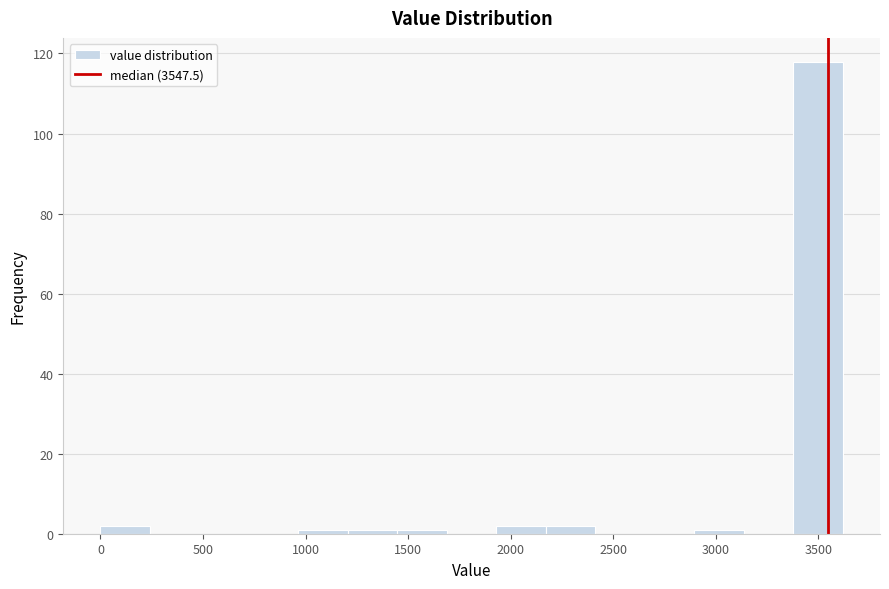

Reading left to right, list every bar in this chart as the range it spans on the x-axis followed by its height. Neither the bar edges nor the heights are printed on the chart, so give them approximately, as read against the axes.

0 to 250: 2
250 to 500: 0
500 to 700: 0
700 to 950: 0
950 to 1200: under 2
1200 to 1450: under 2
1450 to 1700: under 2
1700 to 1950: 0
1950 to 2150: 2
2150 to 2400: 2
2400 to 2650: 0
2650 to 2900: 0
2900 to 3150: under 2
3150 to 3400: 0
3400 to 3600: 118